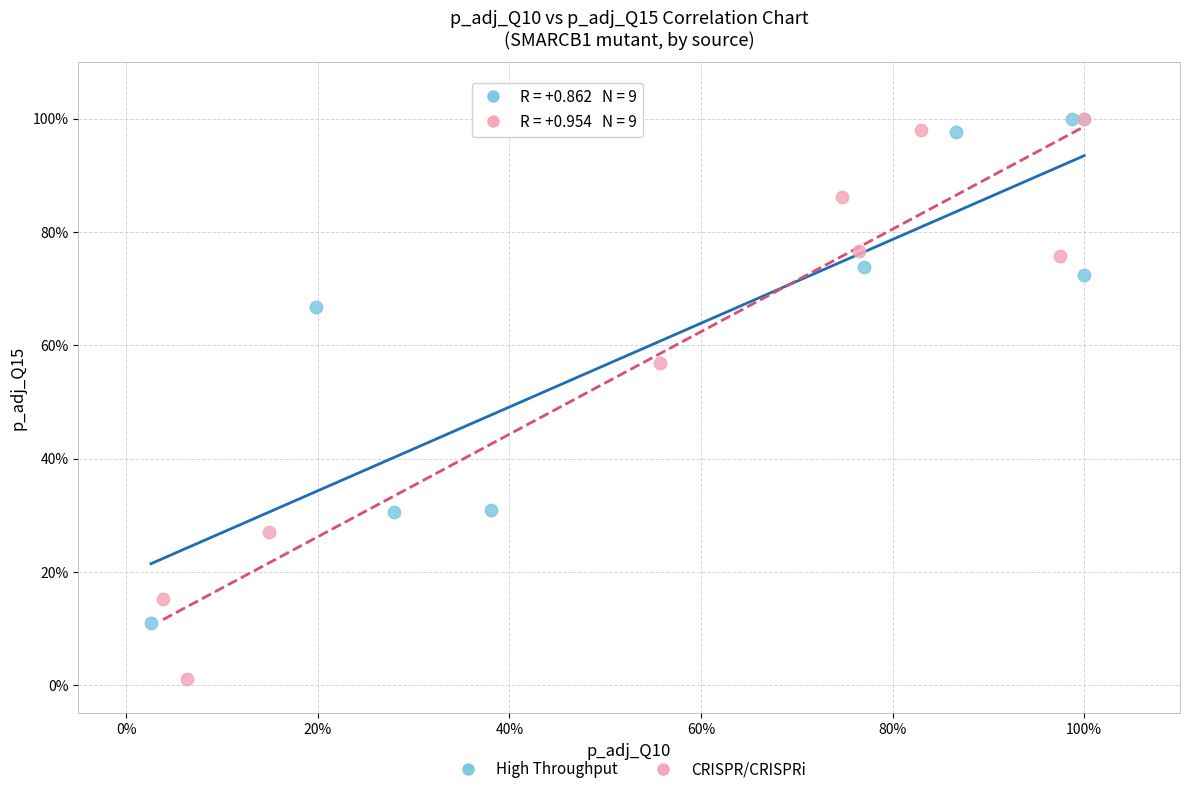

Which series has the largest Y range (max minus min)?

CRISPR/CRISPRi